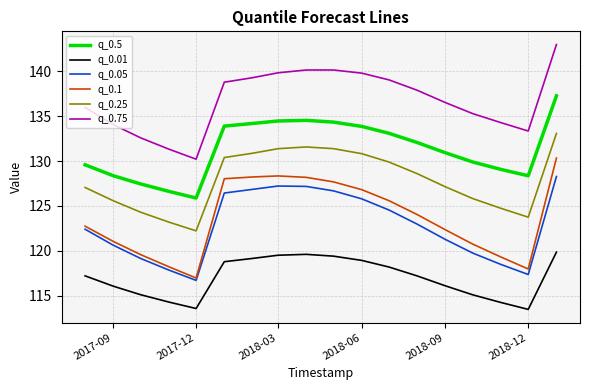

Which series has the largest total across all categories?

q_0.75